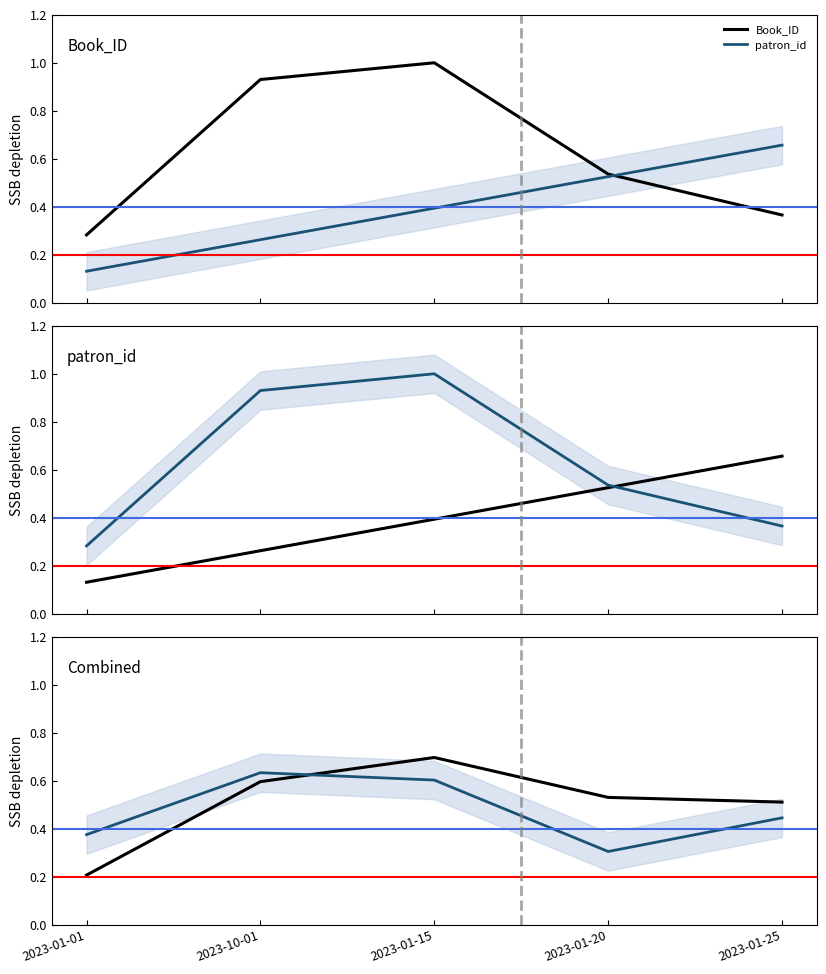

The value of Combined at 2023-01-20 is 0.9. True or false?

False